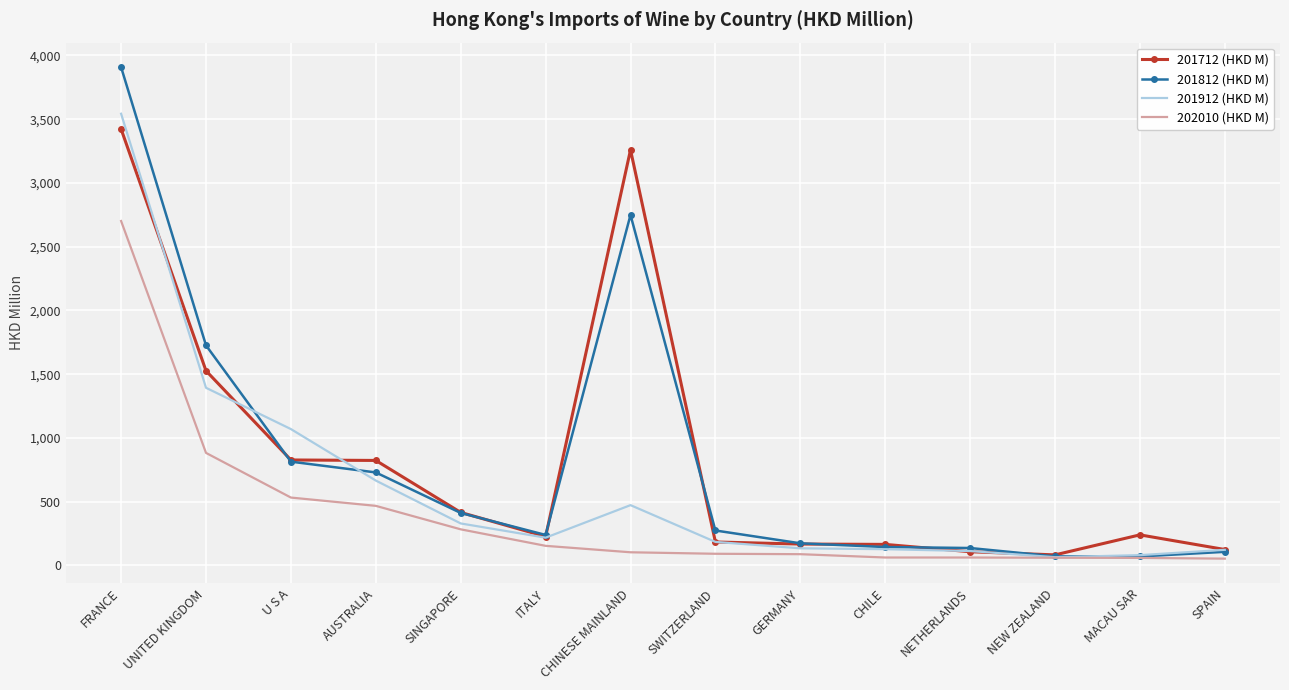

What is the difference between the highest and lowest values at CHINESE MAINLAND?

3156.1